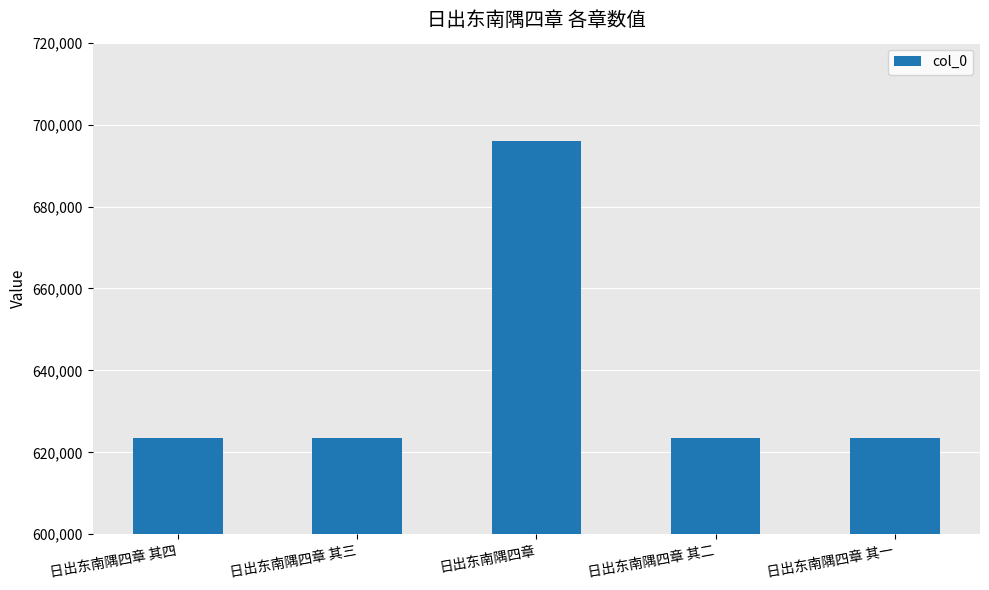

How many bars are there in total?

5